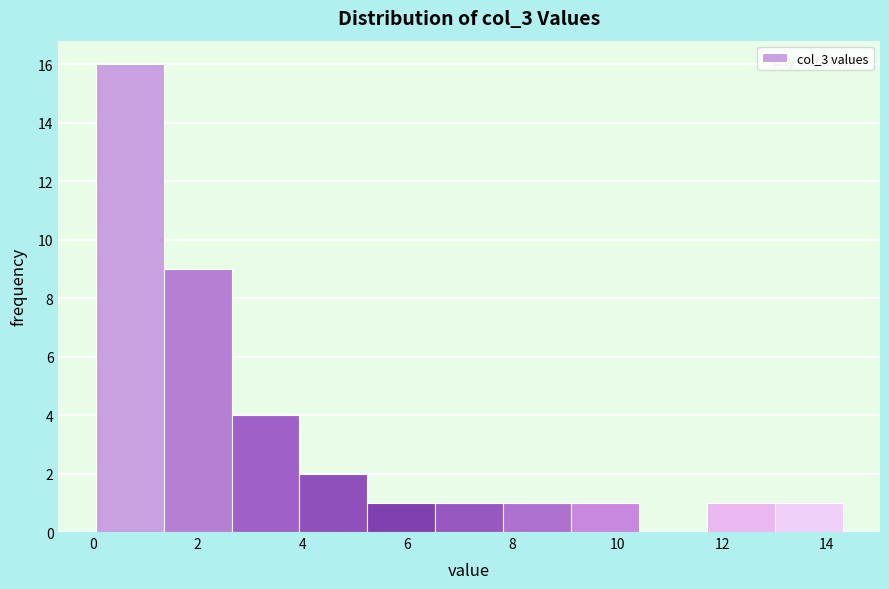

Reading left to right, transcribe this chart: for each bar, give the range it covers on the x-axis and its height. Neither the bar edges nor the heights are printed on the chart, so give them approximately, as read against the axes.

0.0 to 1.4: 16
1.4 to 2.6: 9
2.6 to 4.0: 4
4.0 to 5.2: 2
5.2 to 6.6: 1
6.6 to 7.8: 1
7.8 to 9.2: 1
9.2 to 10.4: 1
10.4 to 11.8: 0
11.8 to 13.0: 1
13.0 to 14.4: 1